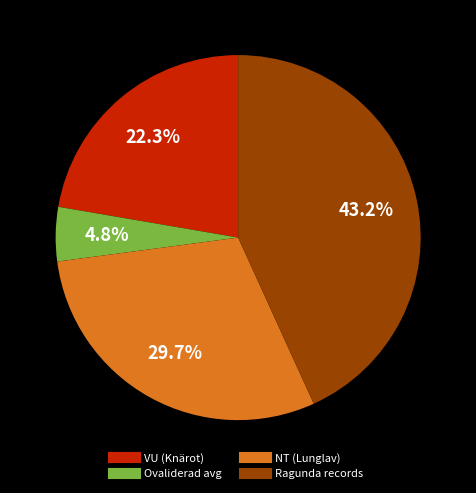

Is there any slice that represents more than half of the pie?

No